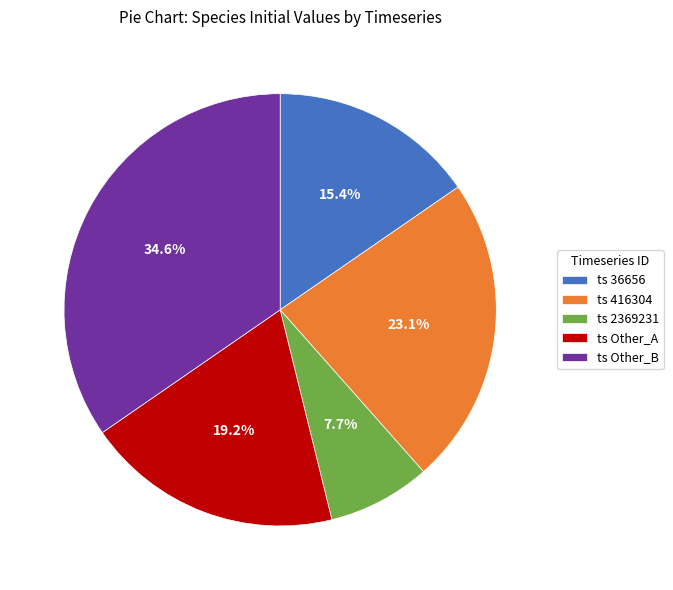

Count the number of slices in the pie.

5